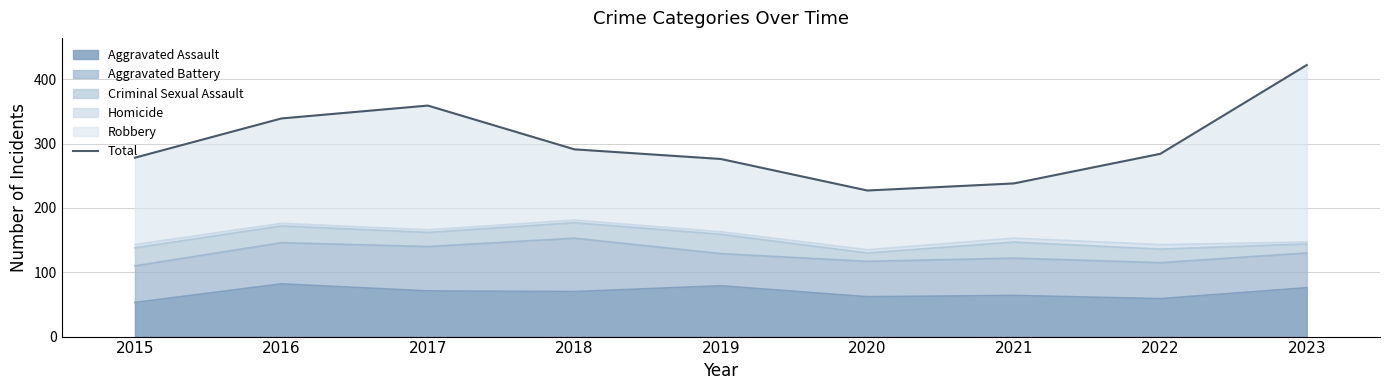

The value of Aggravated Assault at 2016 is 82. True or false?

True